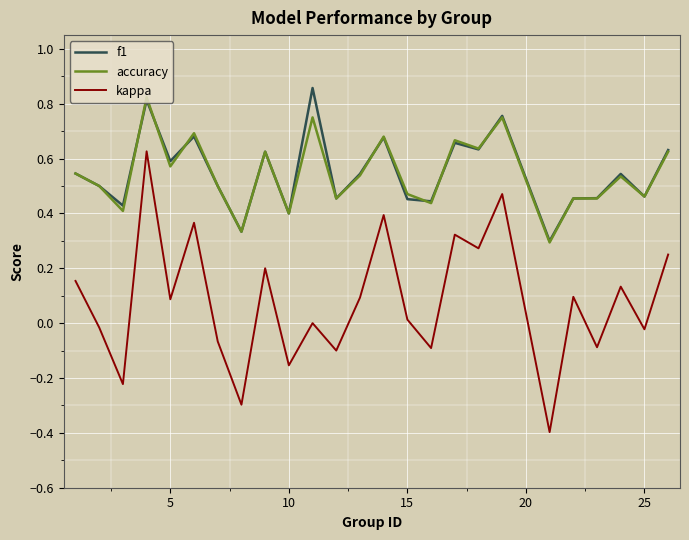

True or false: f1 and kappa intersect in this chart.

False